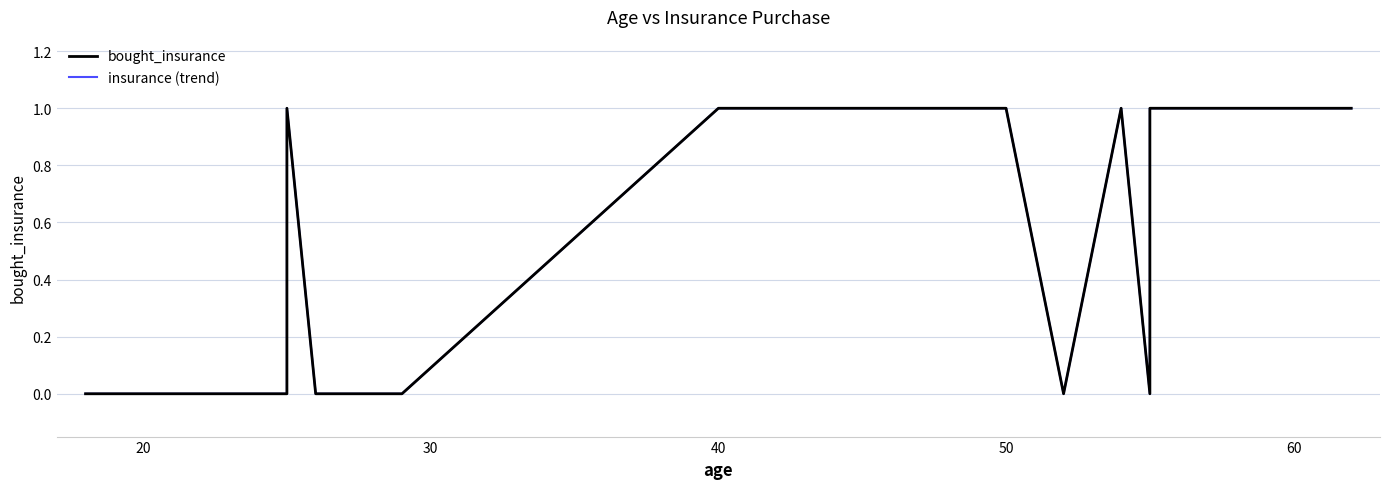

True or false: bought_insurance and insurance (trend) intersect in this chart.

False